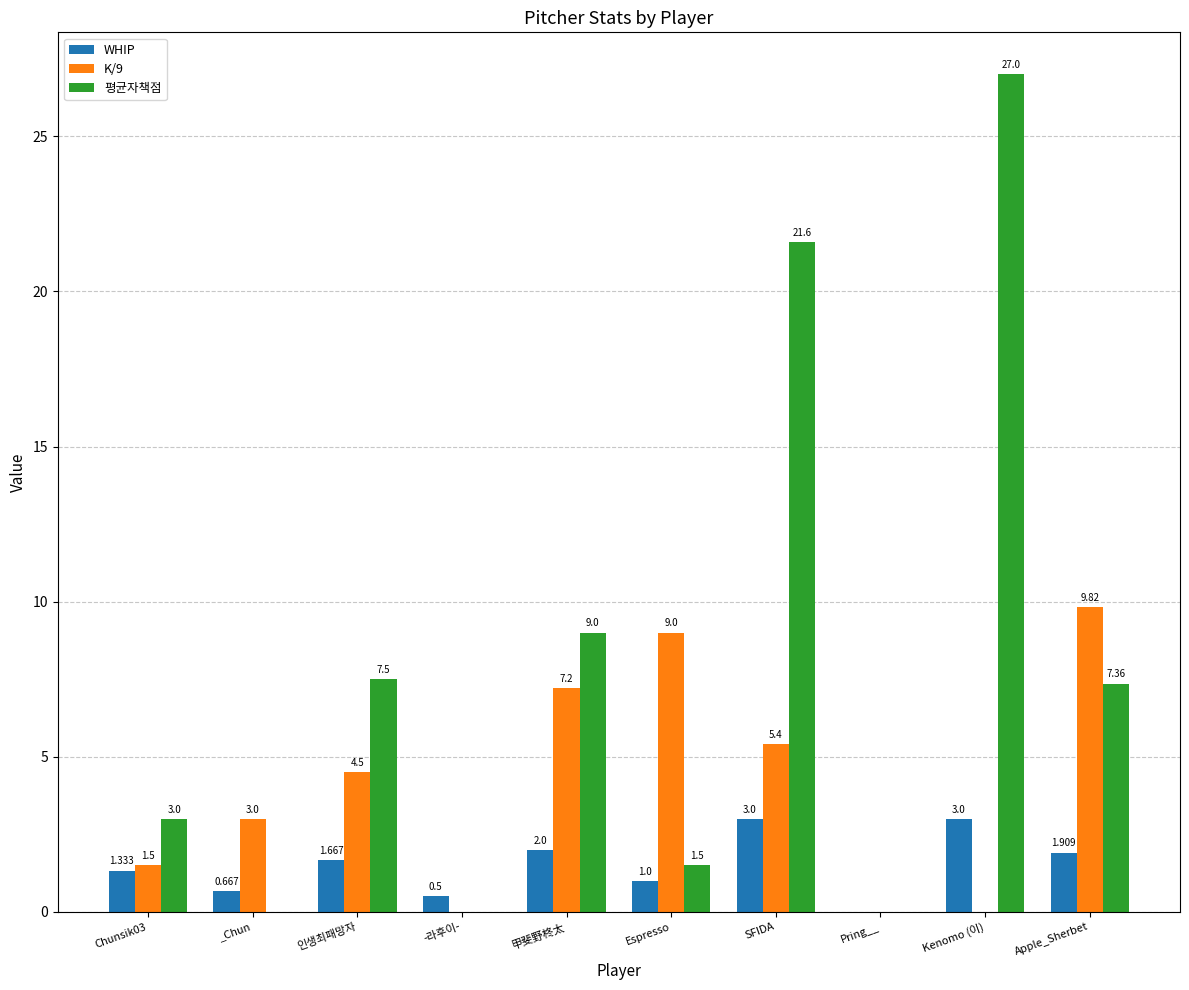

Is it true that 평균자책점 equals -12.9 at Pring__?

False